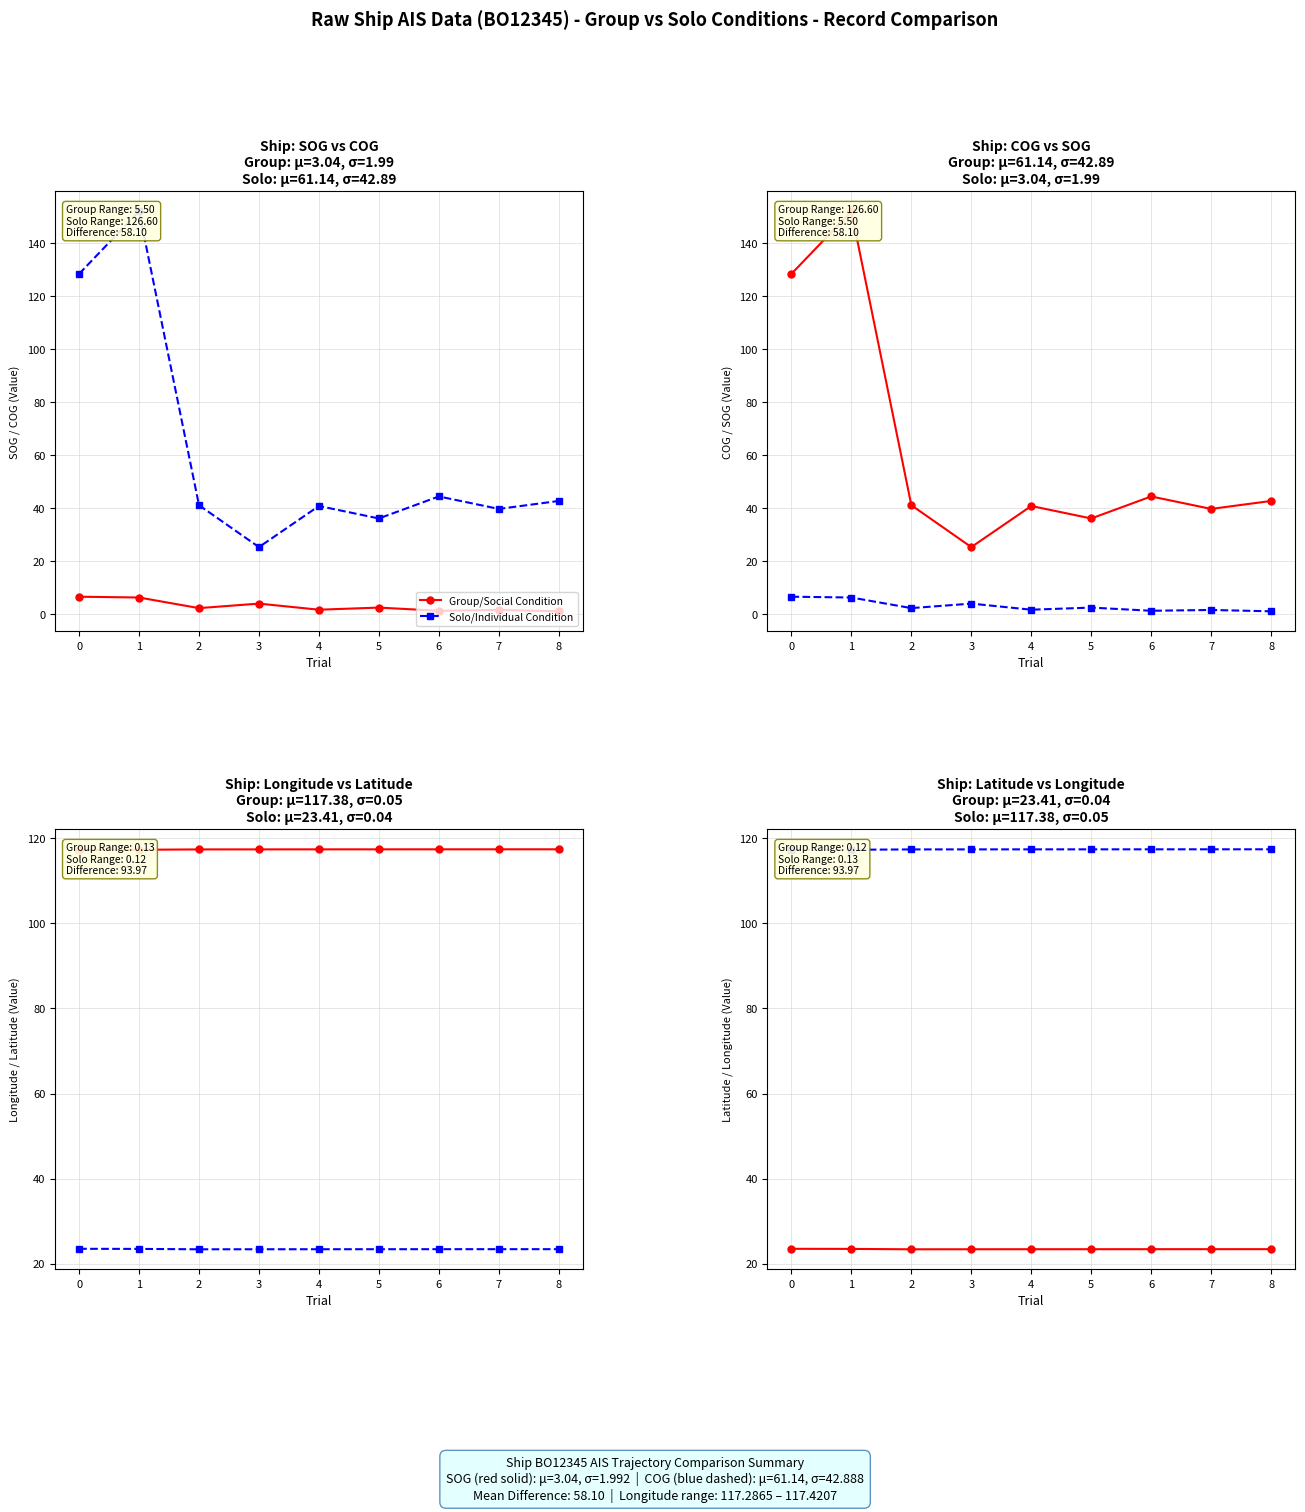

Does the chart have visible grid lines?

Yes